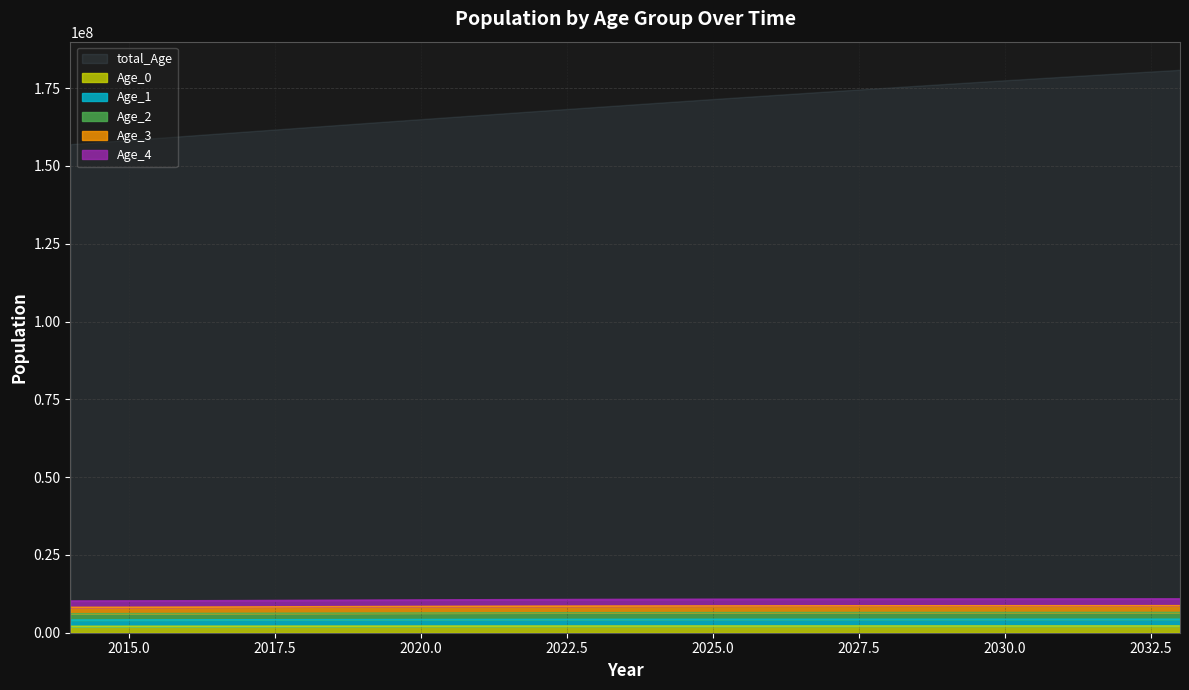

List the labels in order of Age_2 value, smallest first.

2014, 2015, 2016, 2017, 2018, 2019, 2020, 2021, 2022, 2023, 2024, 2025, 2026, 2027, 2028, 2029, 2030, 2031, 2032, 2033